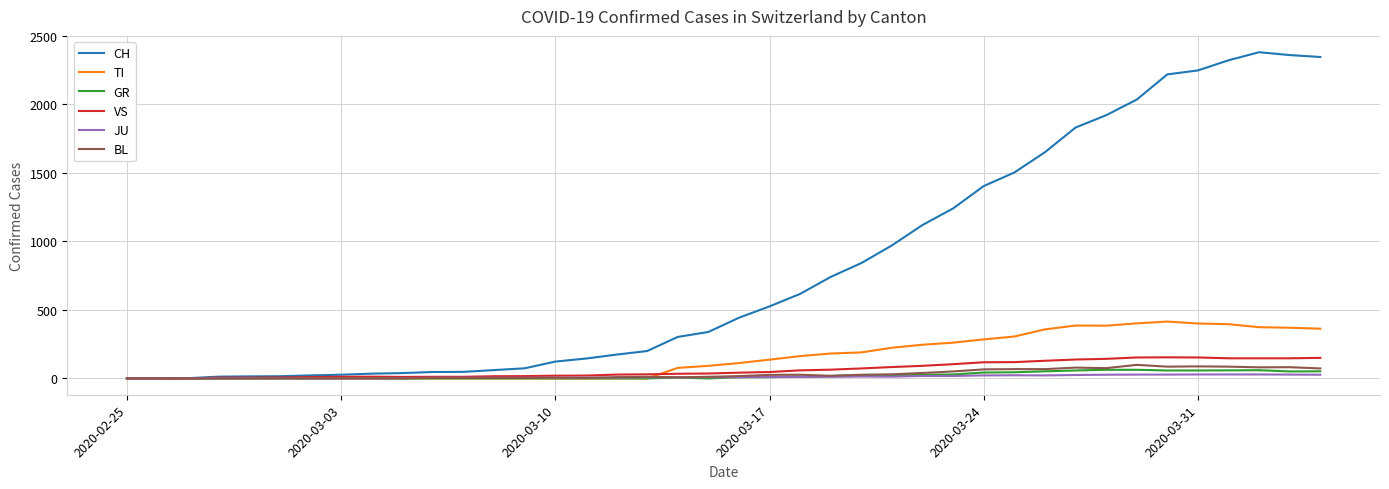

What is the highest value of the BL series?

99